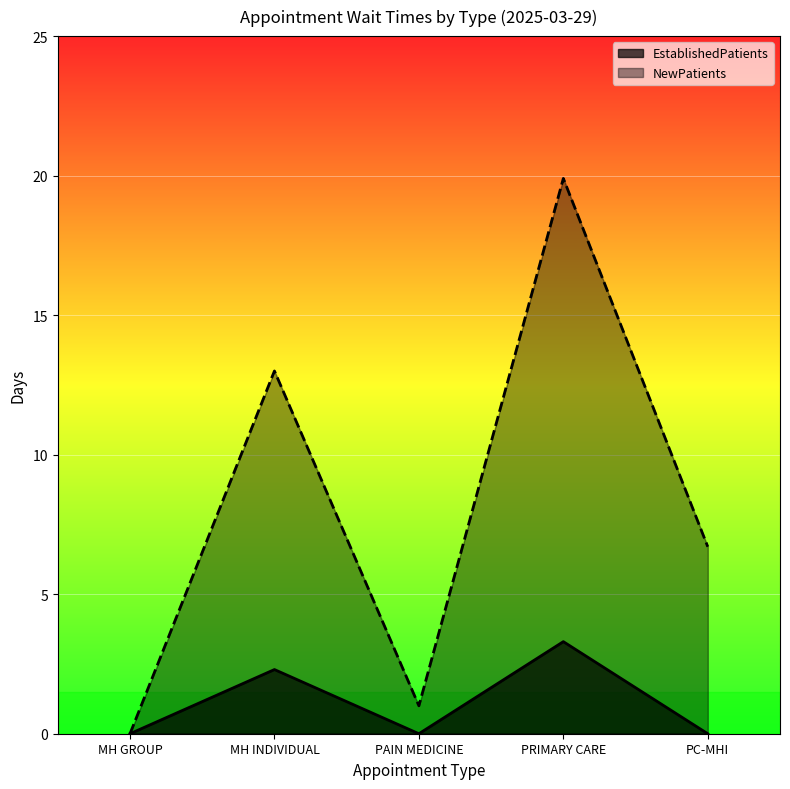

True or false: NewPatients and EstablishedPatients intersect in this chart.

False